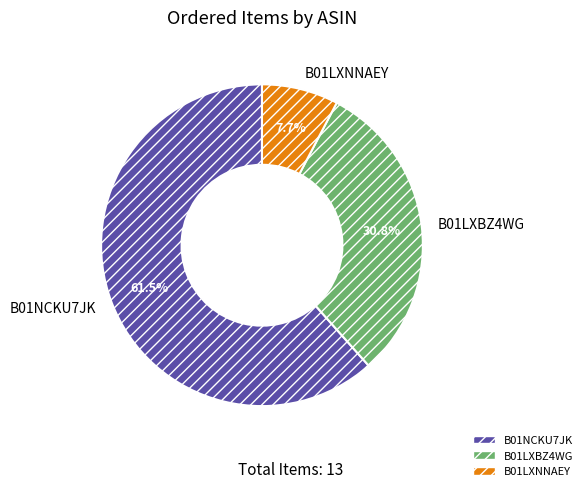

Which slice is the largest?

B01NCKU7JK